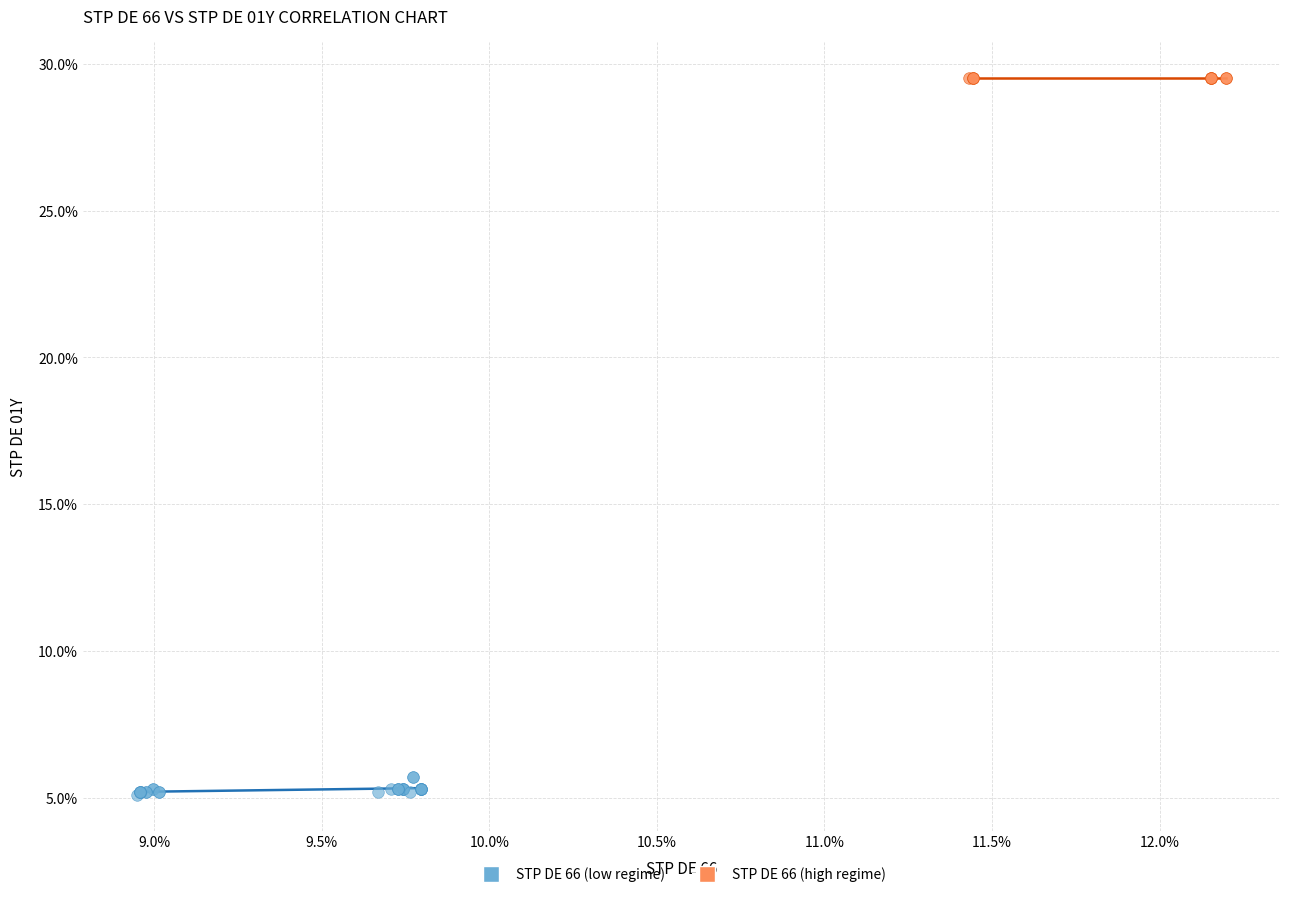

What are all the series names shown in the legend?

STP DE 66 (low regime), STP DE 66 (high regime)